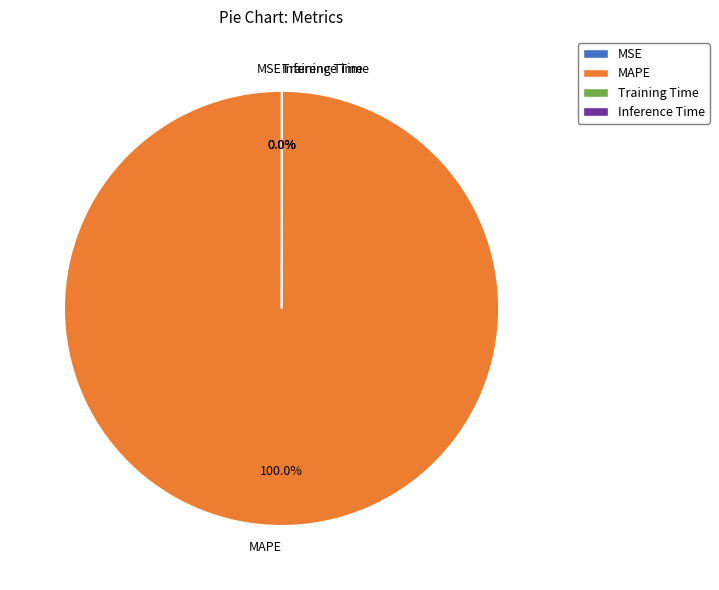

Is there a majority slice in this chart?

Yes